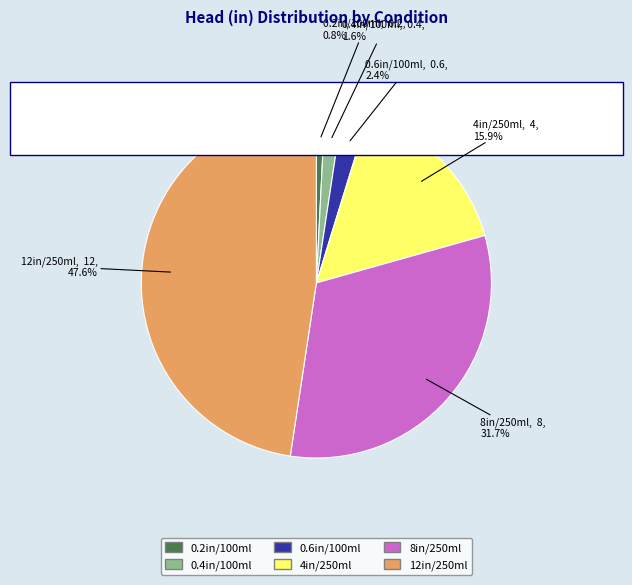

To the nearest percent, what is the difference between the Head=4, Vol=250 and Head=12, Vol=250 slice percentages?

32%